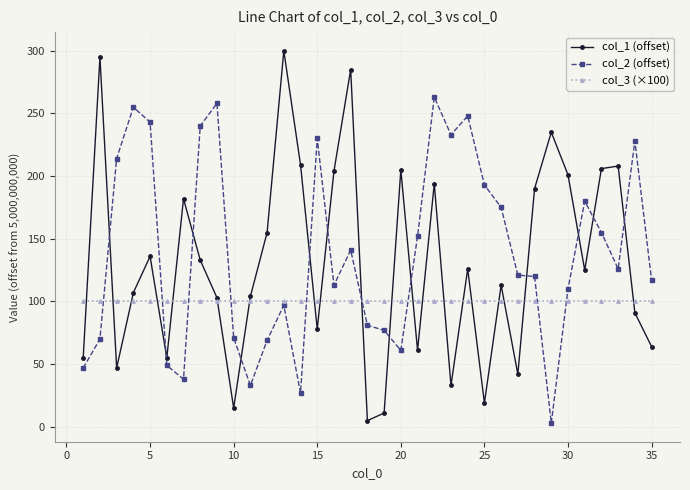

Which series has the widest spread of values?

col_1 (offset)